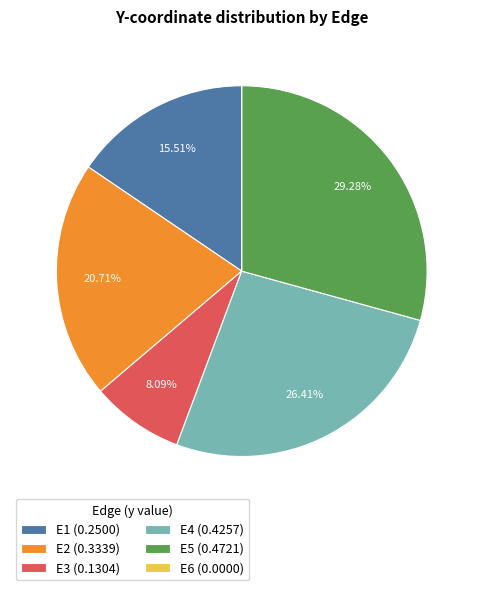

Which category has the biggest portion of the pie?

E5